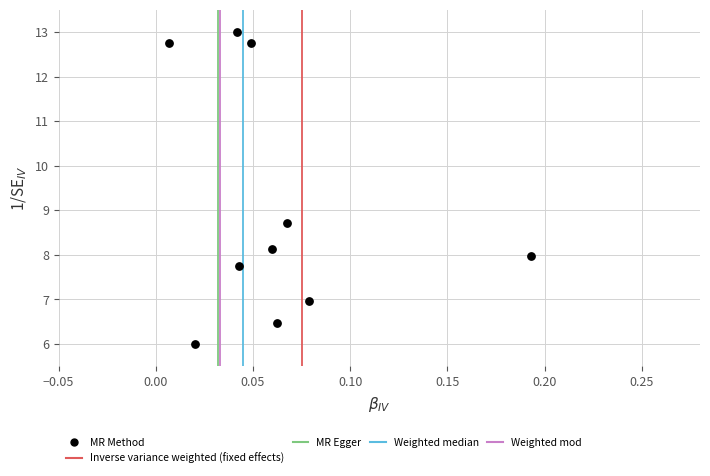

What Y value in the scatter plot is closest to 9?

8.7